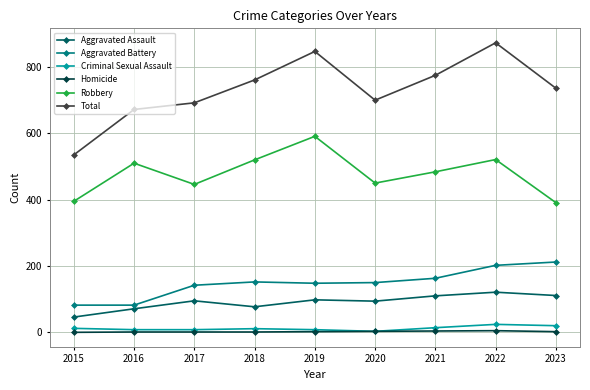

How many lines are shown in the chart?

6